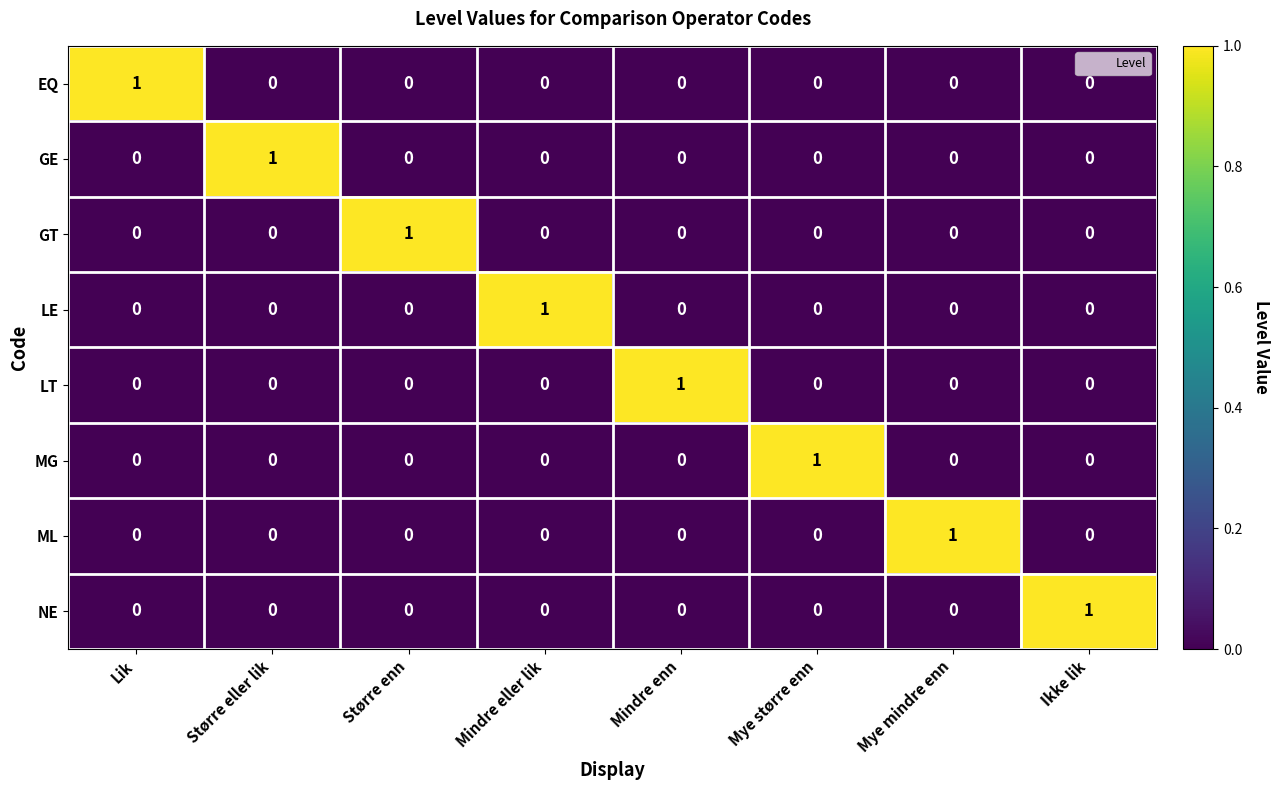

At how many categories does at least one series exceed 0?

8